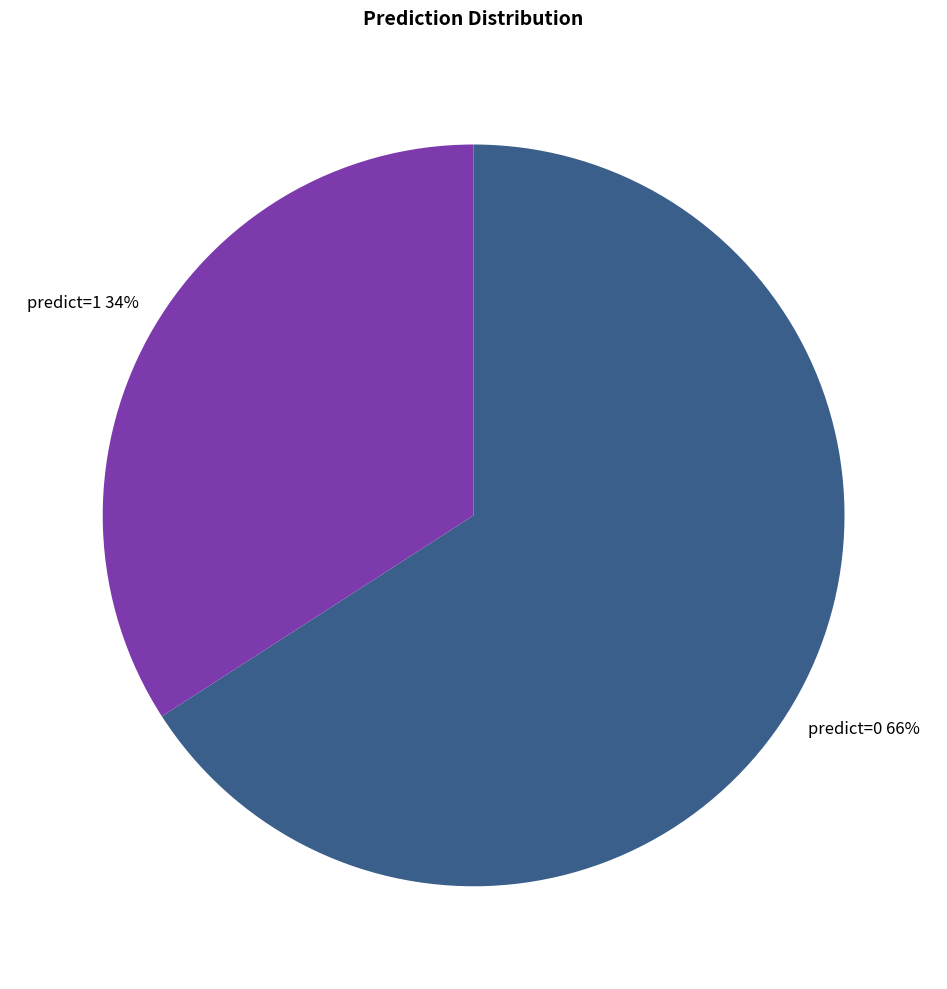

Does any single category account for the majority?

Yes